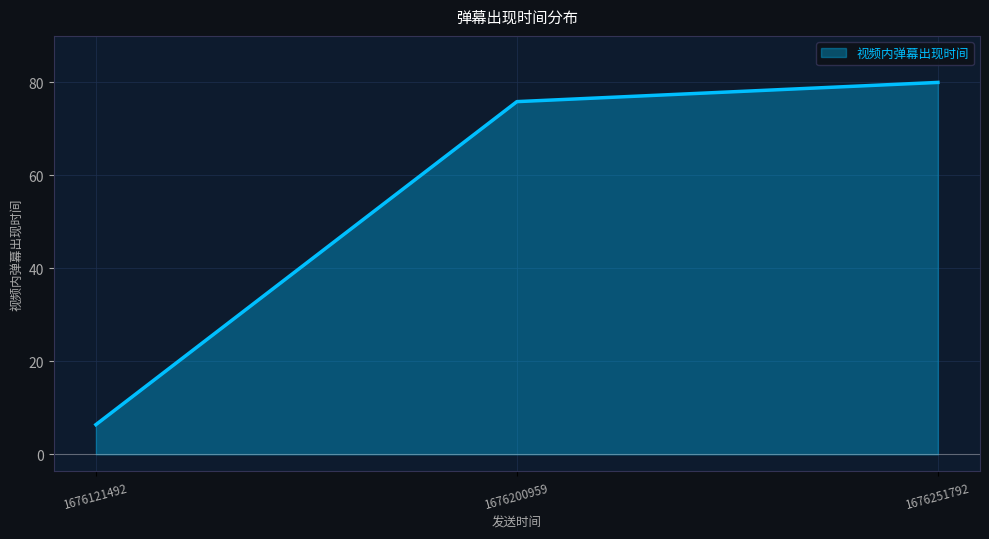

Rank the categories by value from highest to lowest.

1676251792, 1676200959, 1676121492